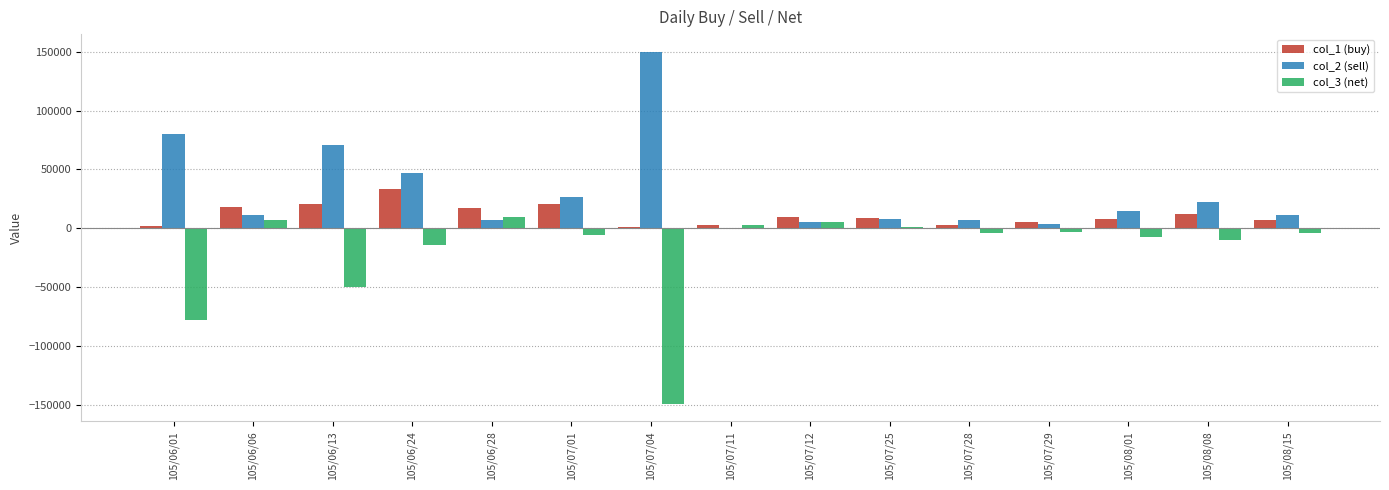

What is the maximum value for col_1 (buy)?

33000